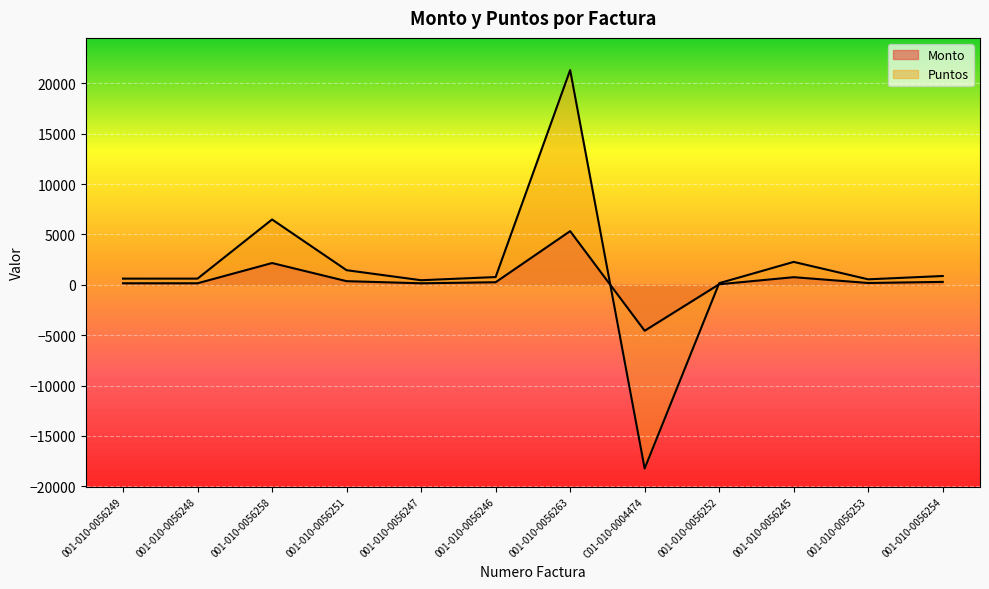

What is the sum of the Monto values at 001-010-0056249 and 001-010-0056251?

517